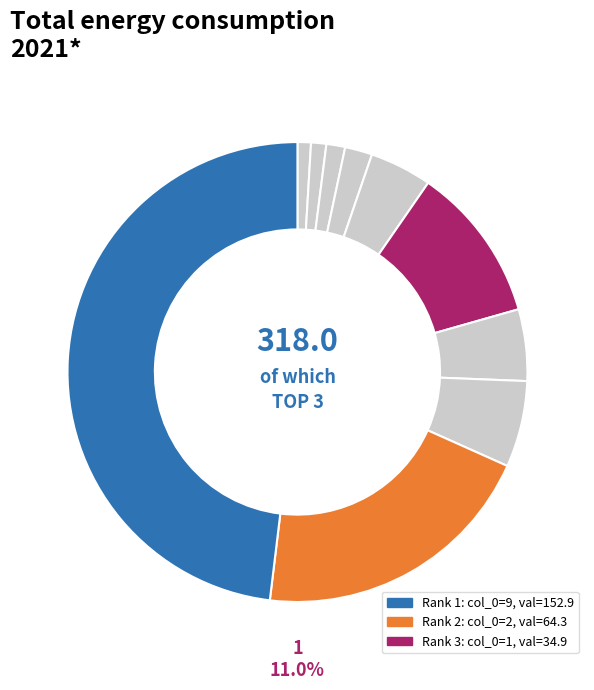

What is the largest slice in the pie chart?

9